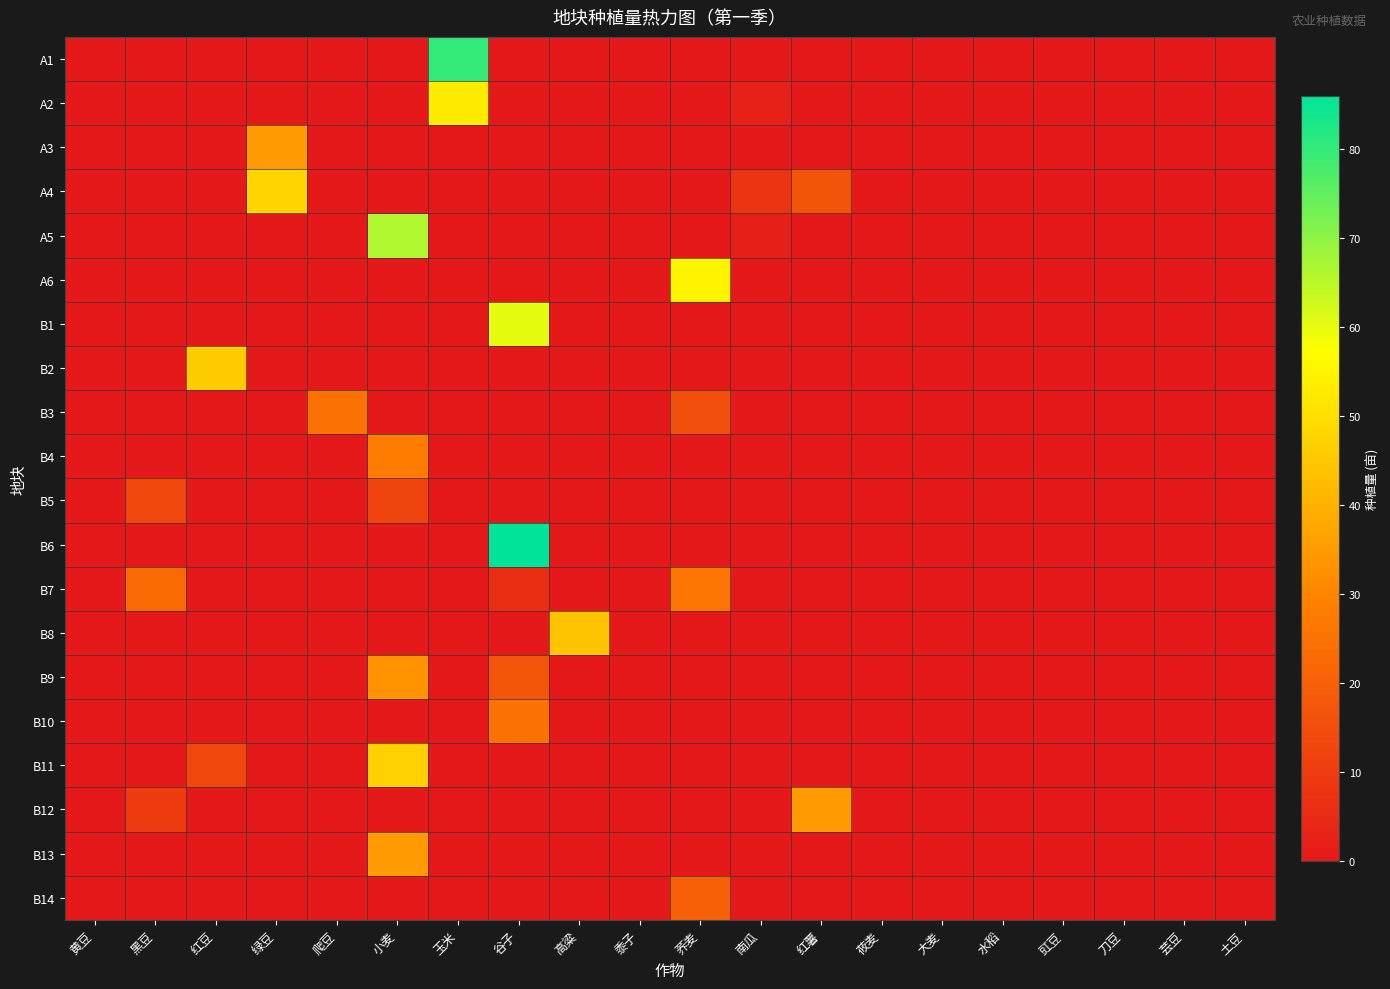

What is the maximum value shown in the chart?

86.0